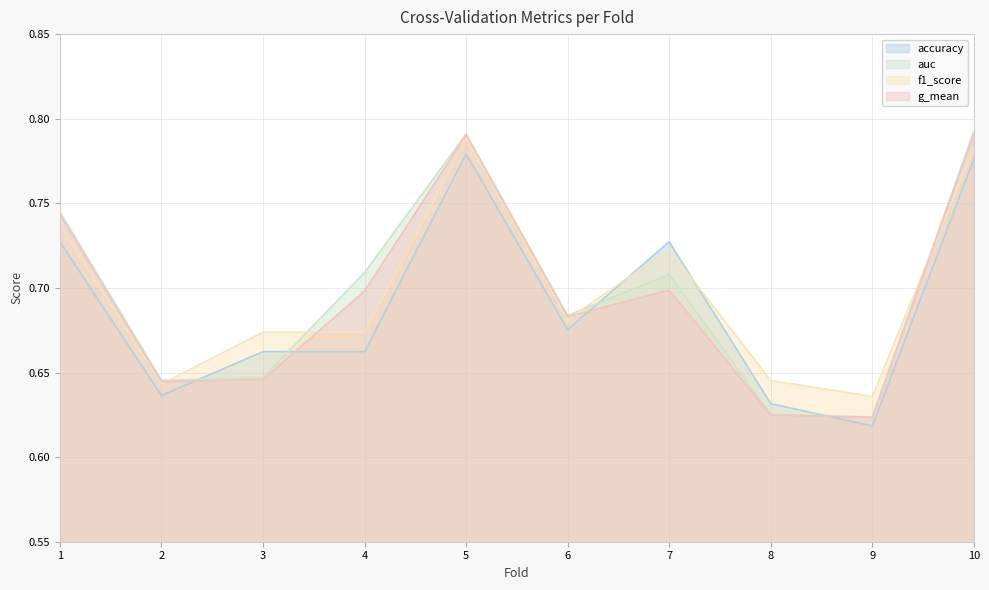

The accuracy series shows 1.1 at 4. True or false?

False